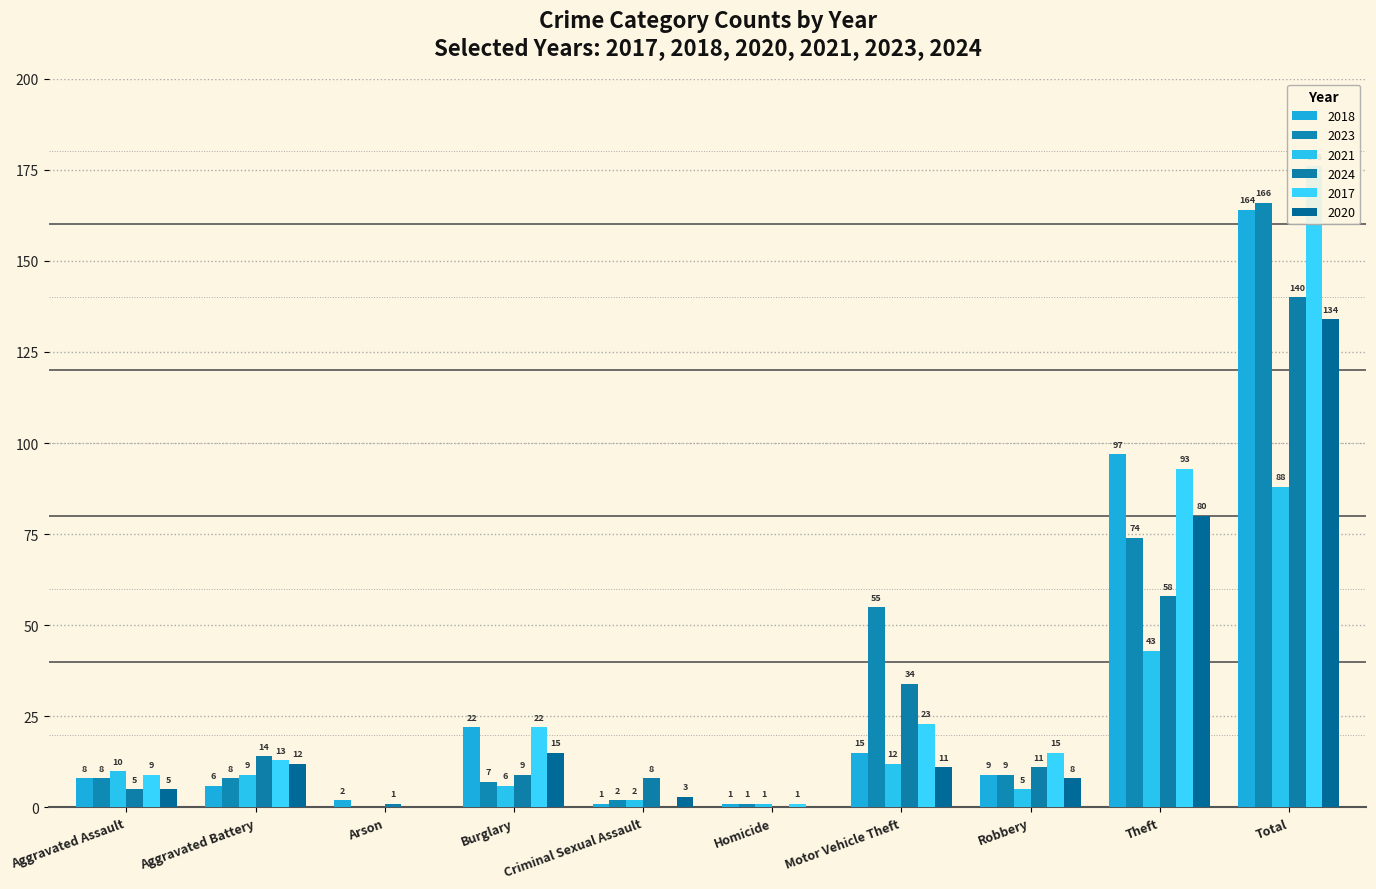

What is the label of the 7th bar from the right?

Burglary